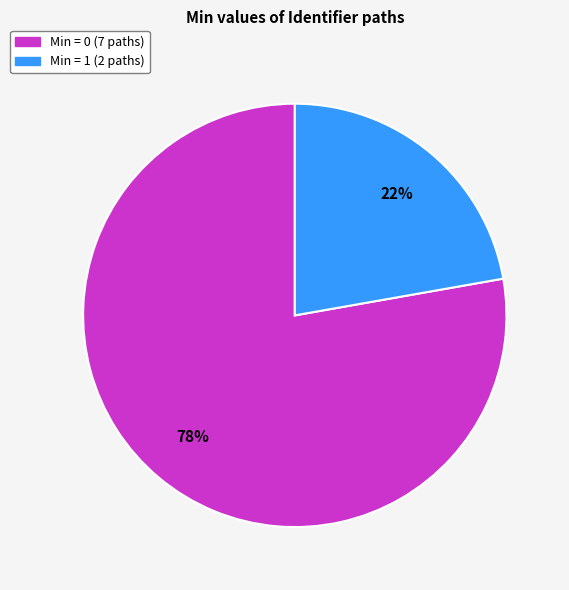

How many segments does this pie chart have?

2